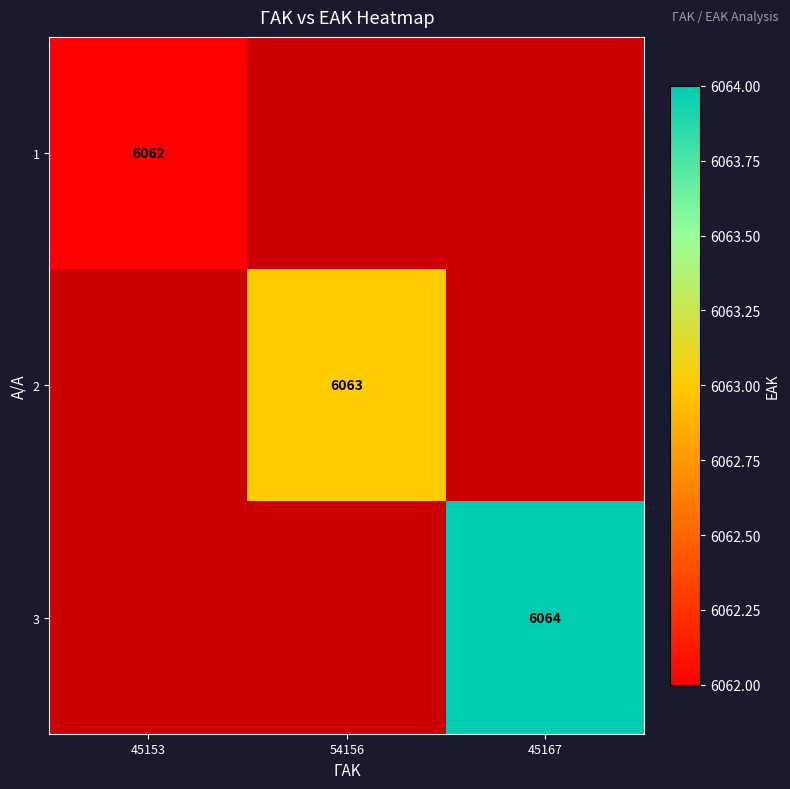

The value of 3 at 45167 is 6064. True or false?

True